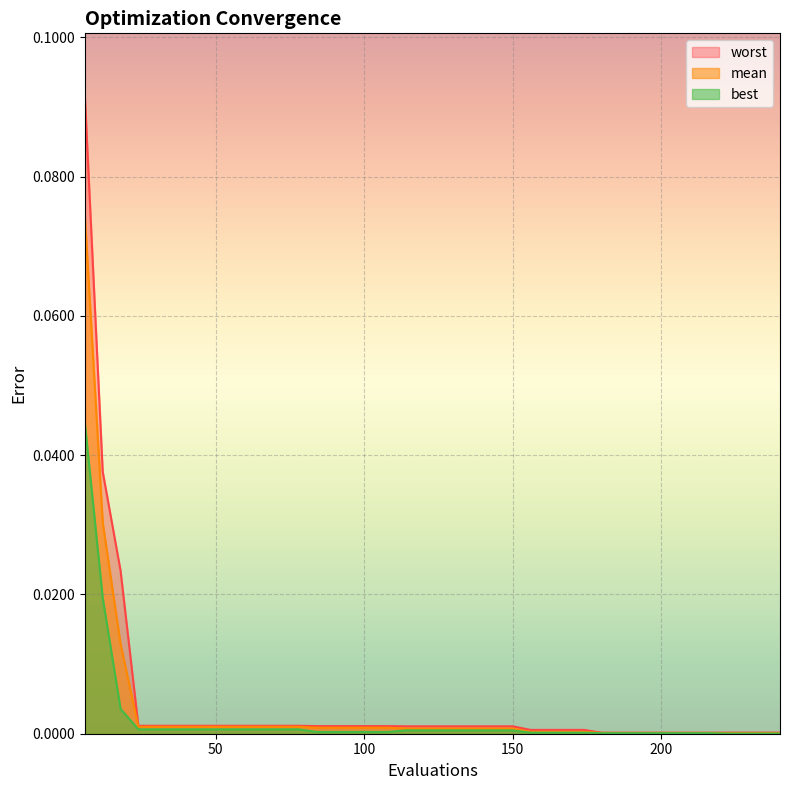

Which series has the widest spread of values?

worst